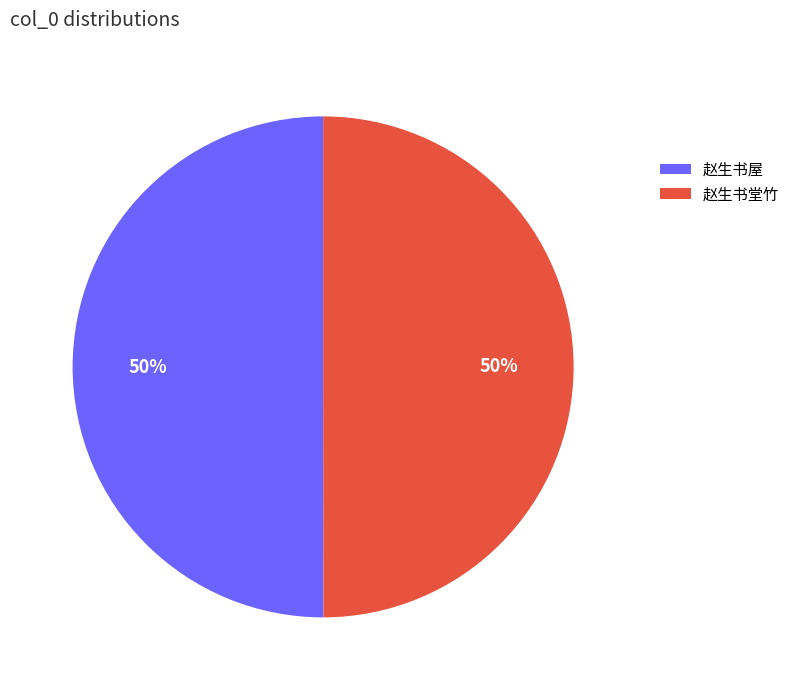

To the nearest percent, what is the combined percentage of 赵生书堂竹 and 赵生书屋?

100%